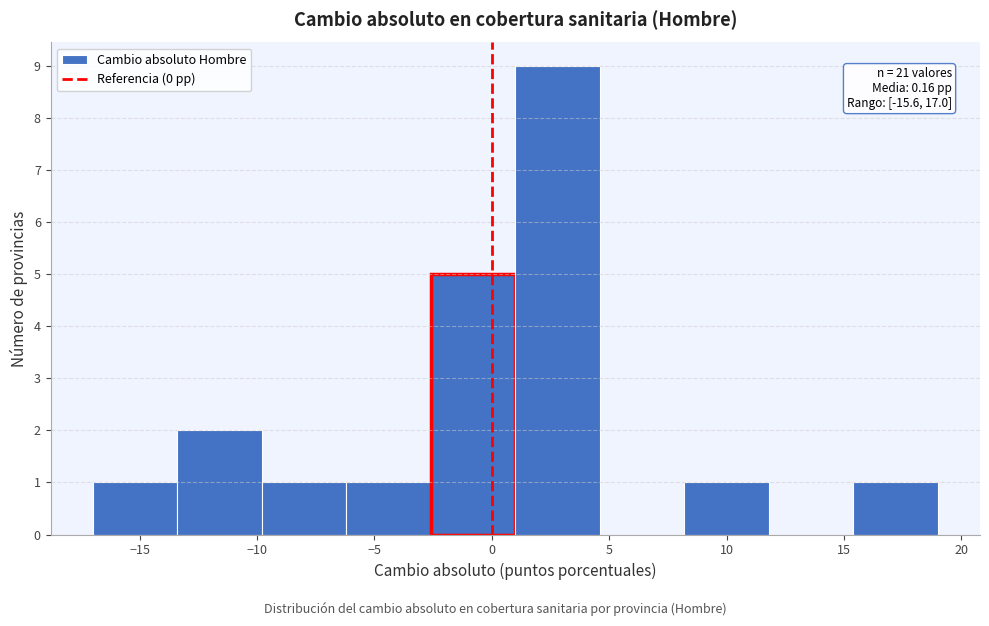

Over which range of the x-axis is the bar tallest?

1.0 to 4.6